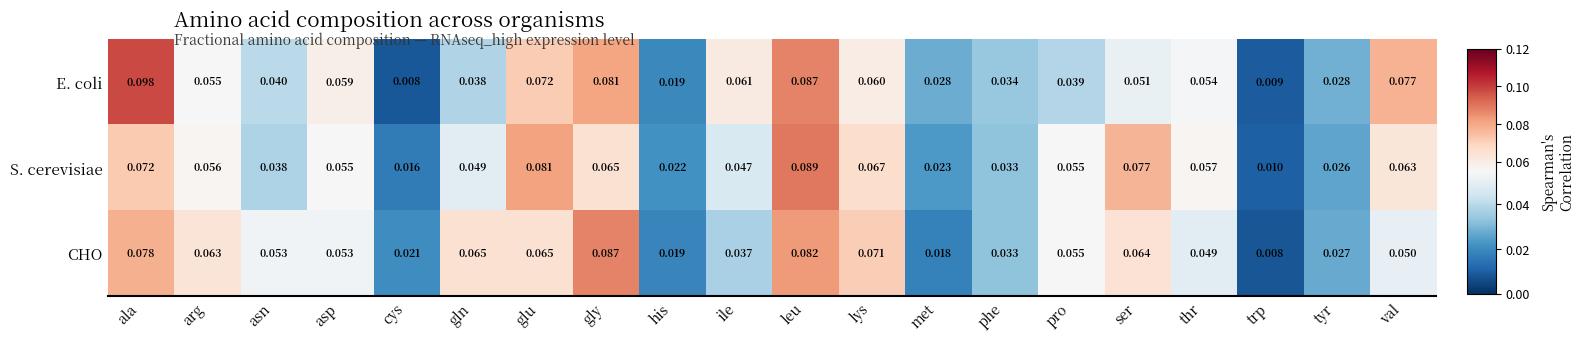

At which category is the sum across all series the highest?

leu